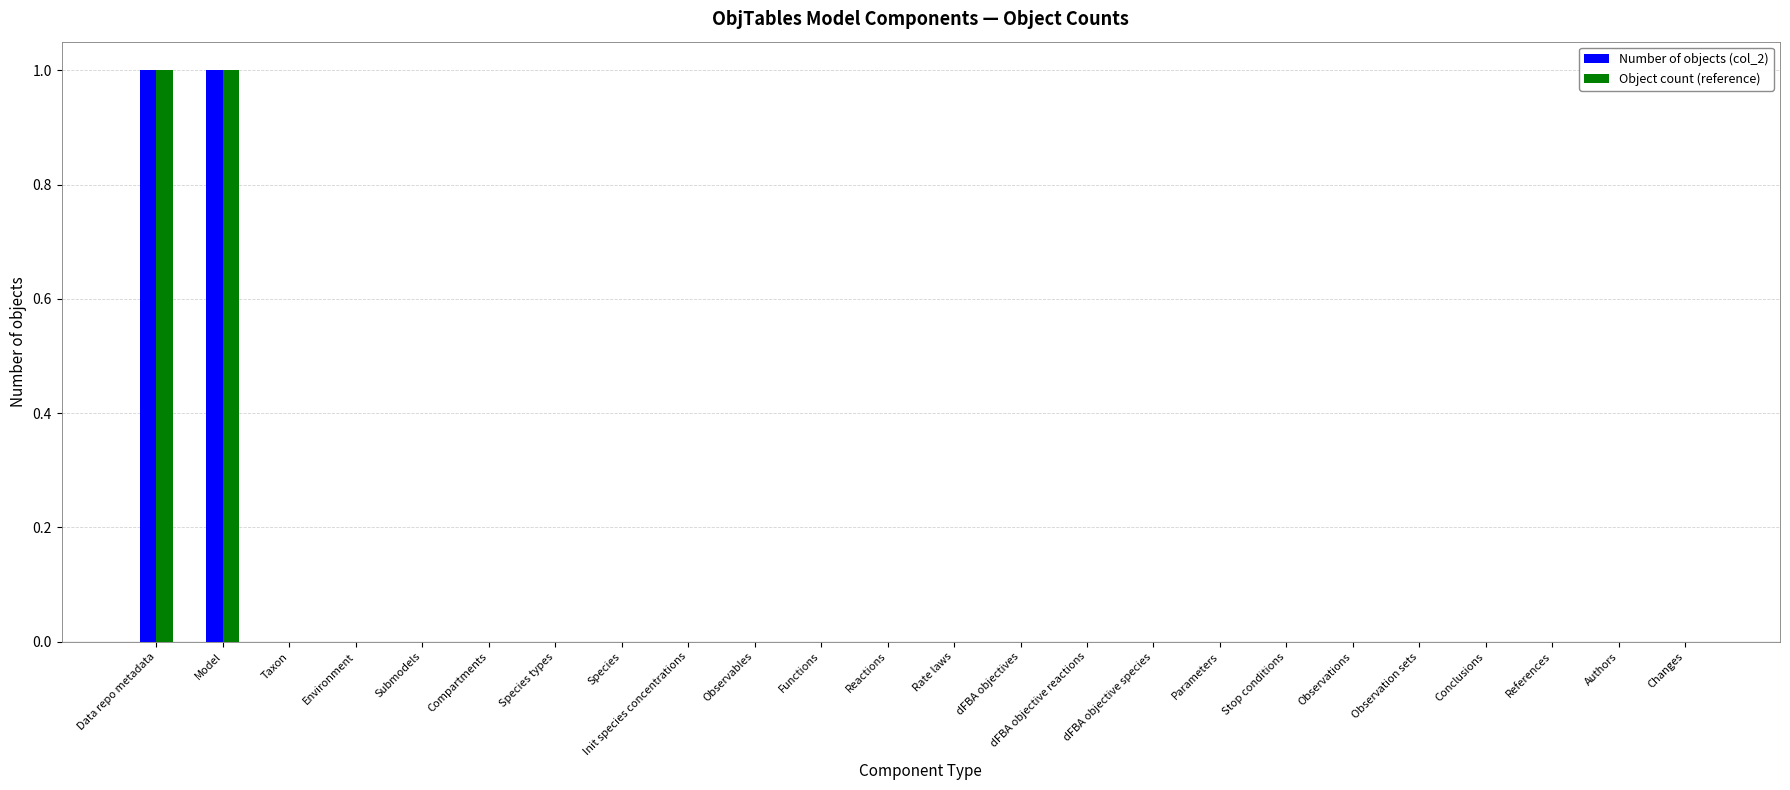

How many Object count (reference) values are between 0 and 1?

24